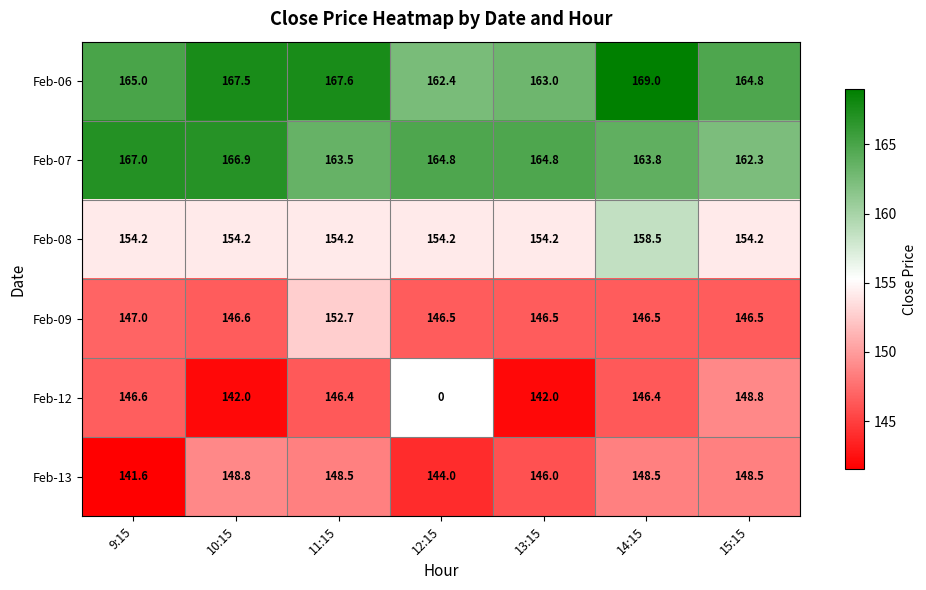

Which category has the lowest value across all series?

9:15